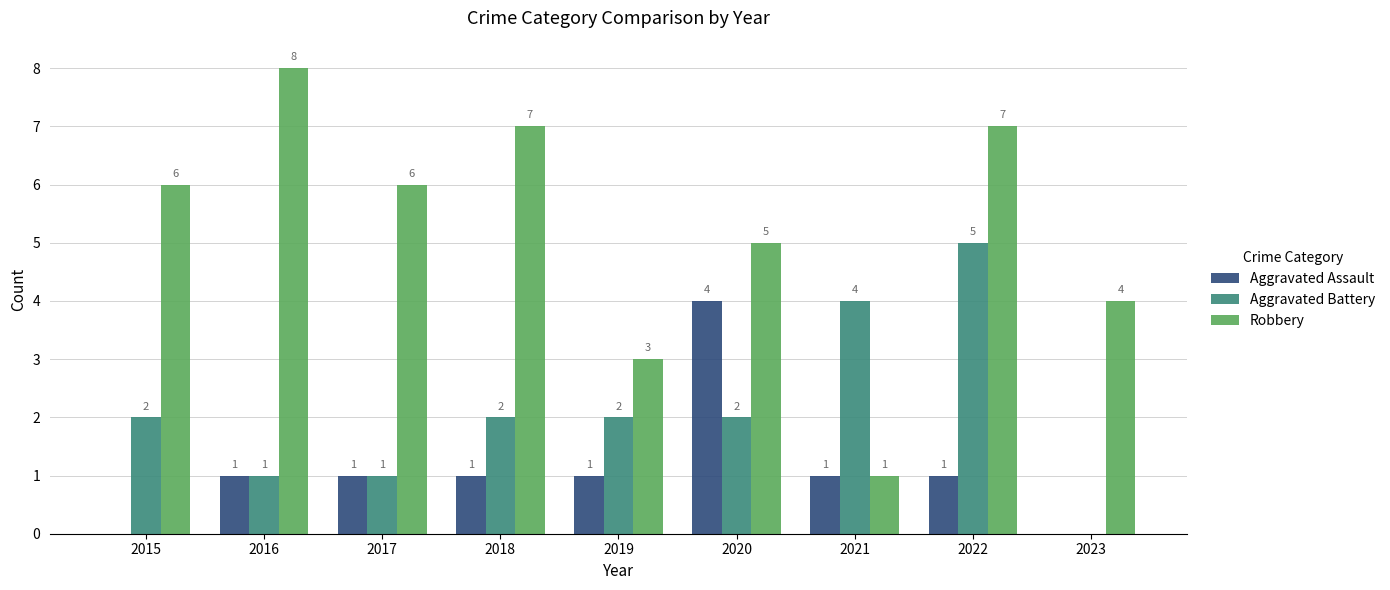

Where is Robbery nearest to the value 4?

2023